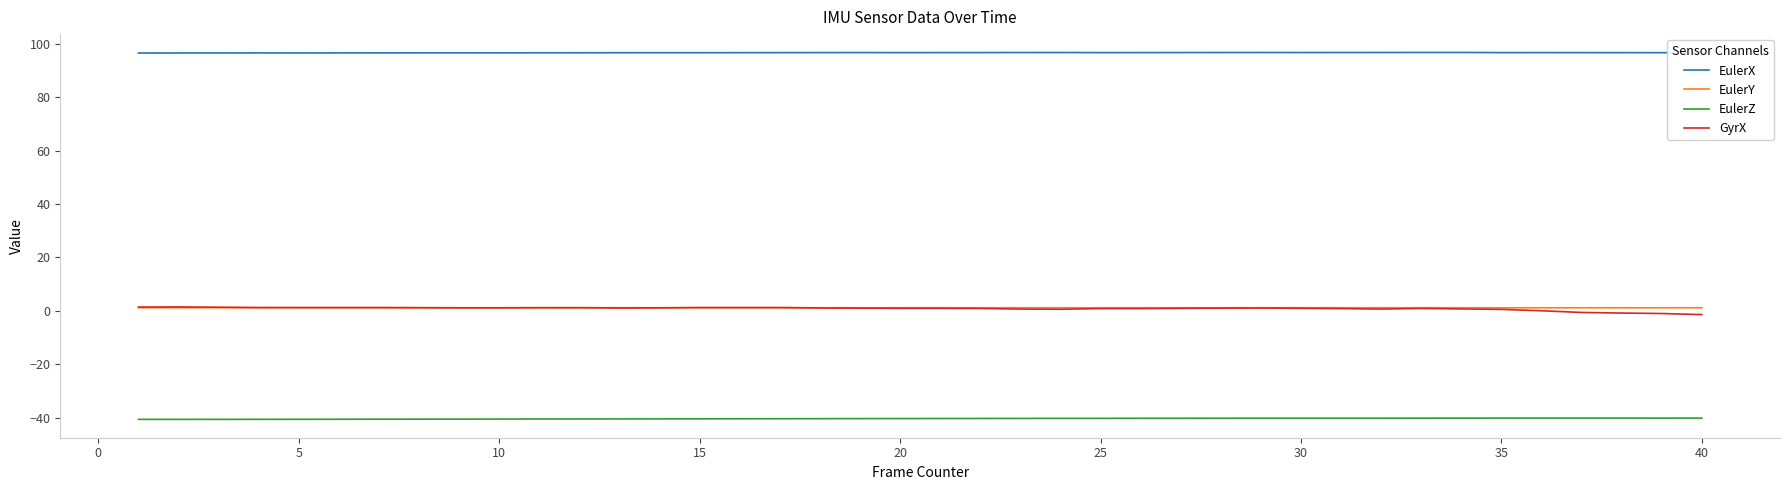

What is the maximum value shown in the chart?

96.7